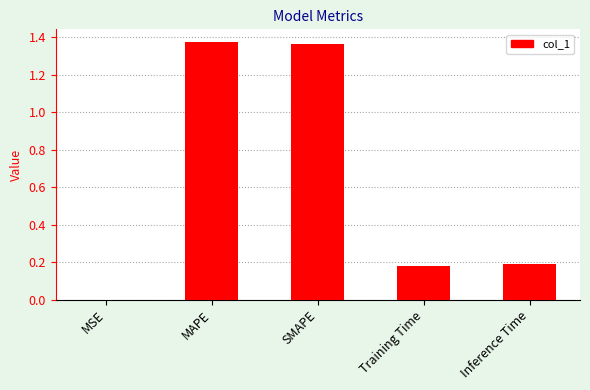

Between MAPE and Training Time, which is larger?

MAPE